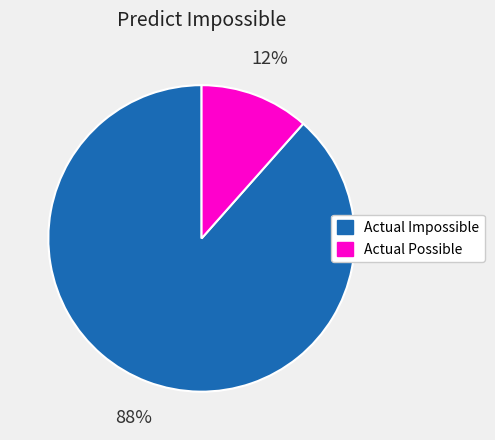

What is the smallest slice in the pie chart?

Actual Possible